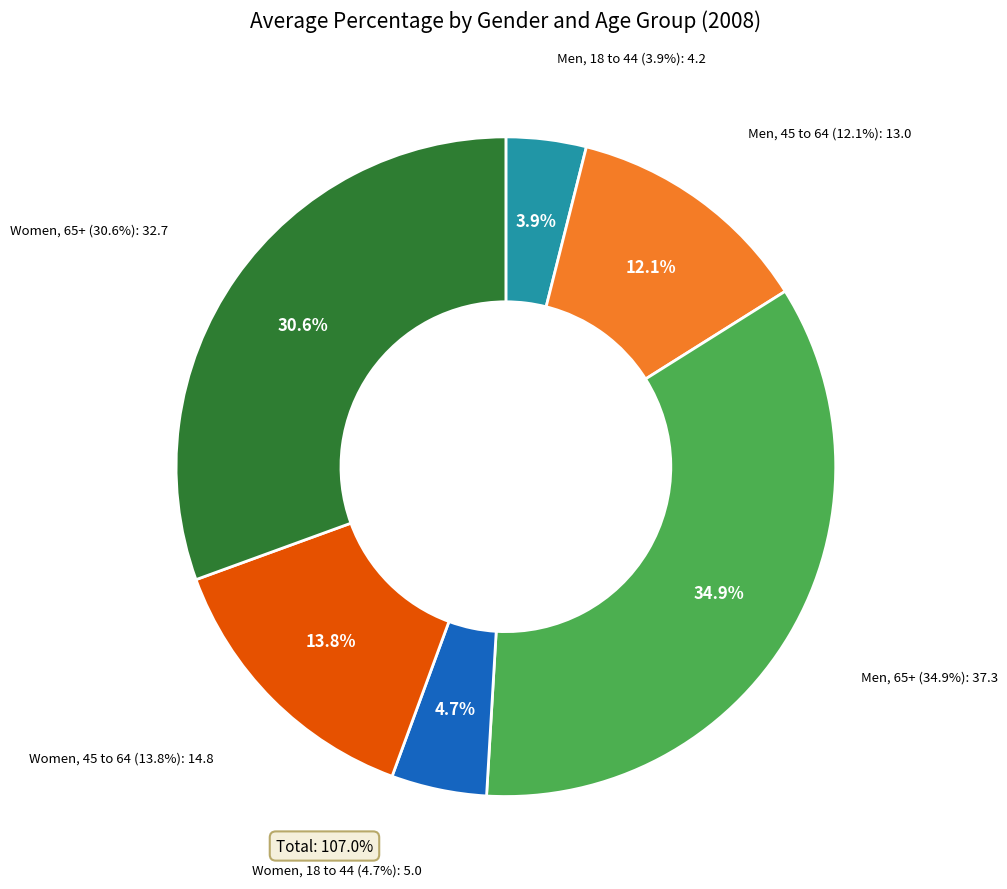

To the nearest percent, what portion does Men, 65+ represent?

35%